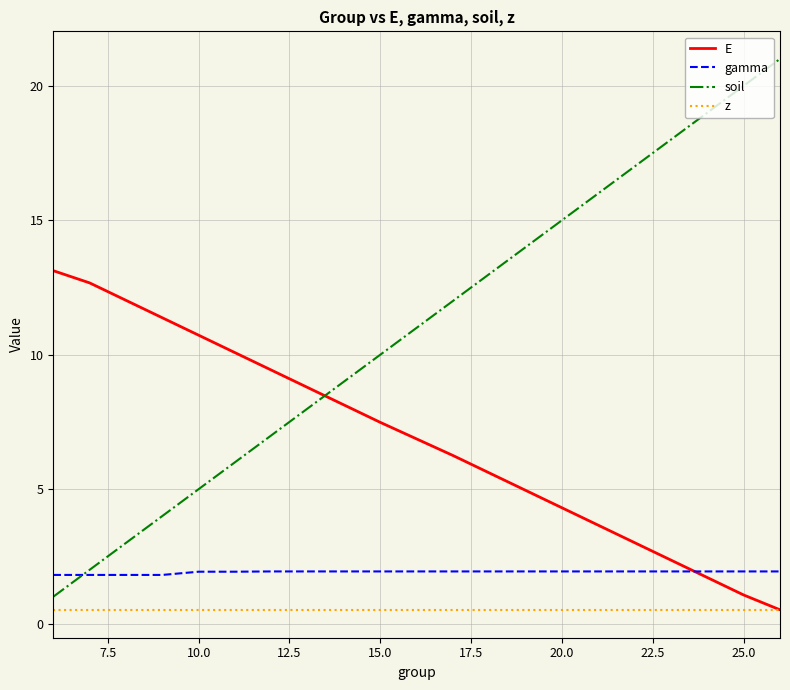

What is the minimum value shown in the chart?

0.5